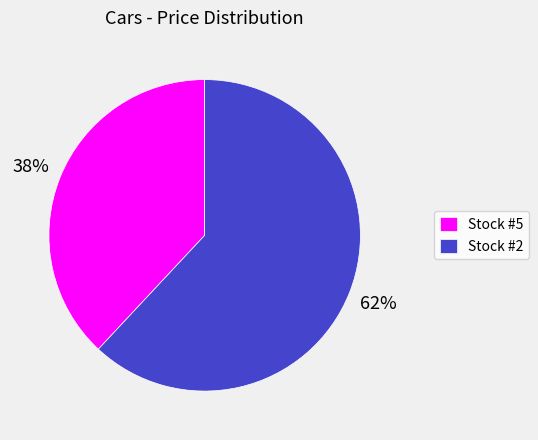

Is there any slice that represents more than half of the pie?

Yes